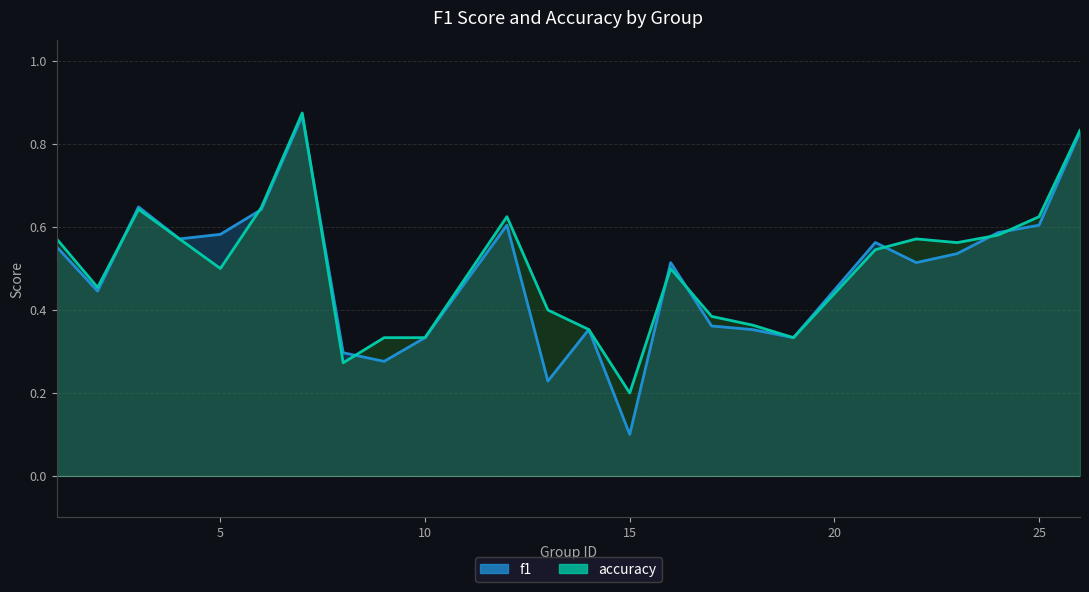

What is the total value across all series at 25?

1.2